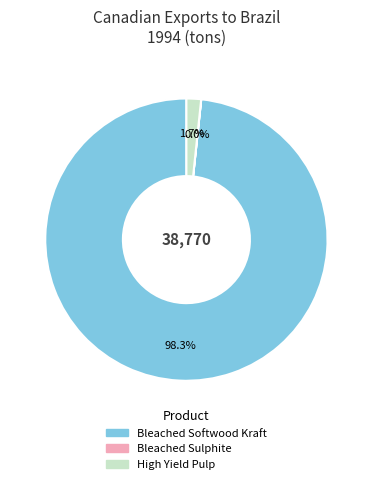

Is there a majority slice in this chart?

Yes